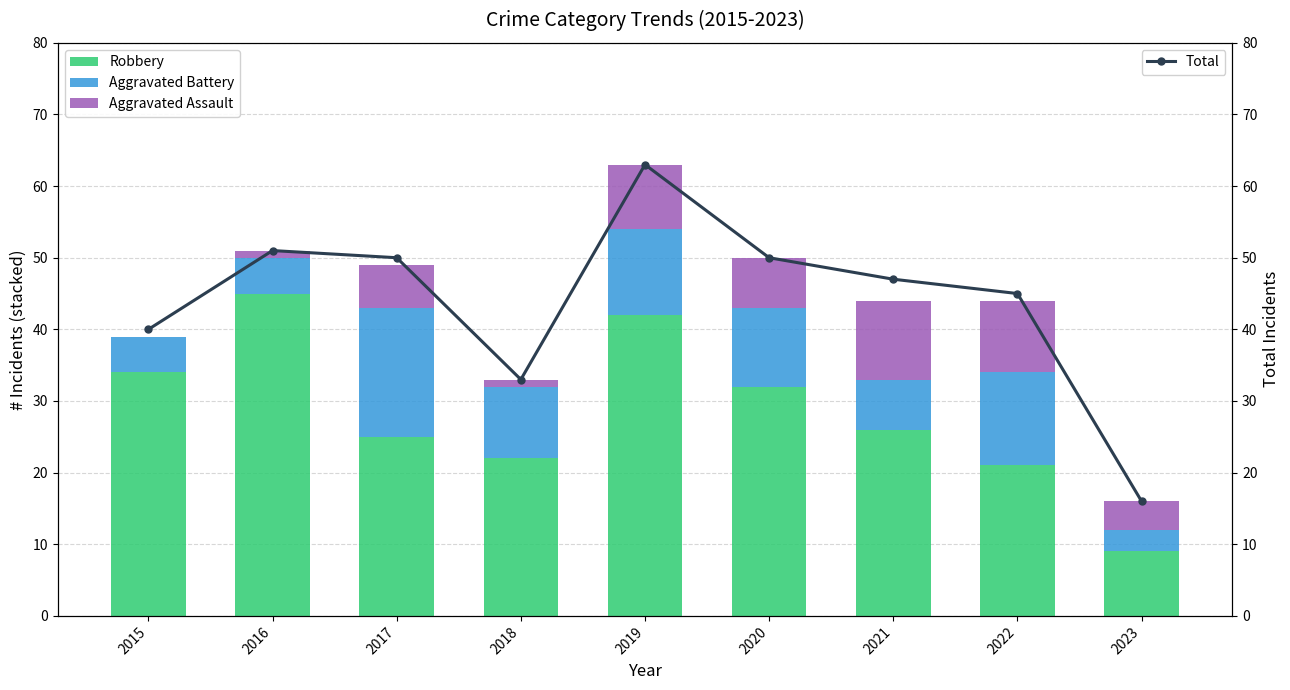

What is the difference between the second highest and minimum values in the Aggravated Assault series?

10